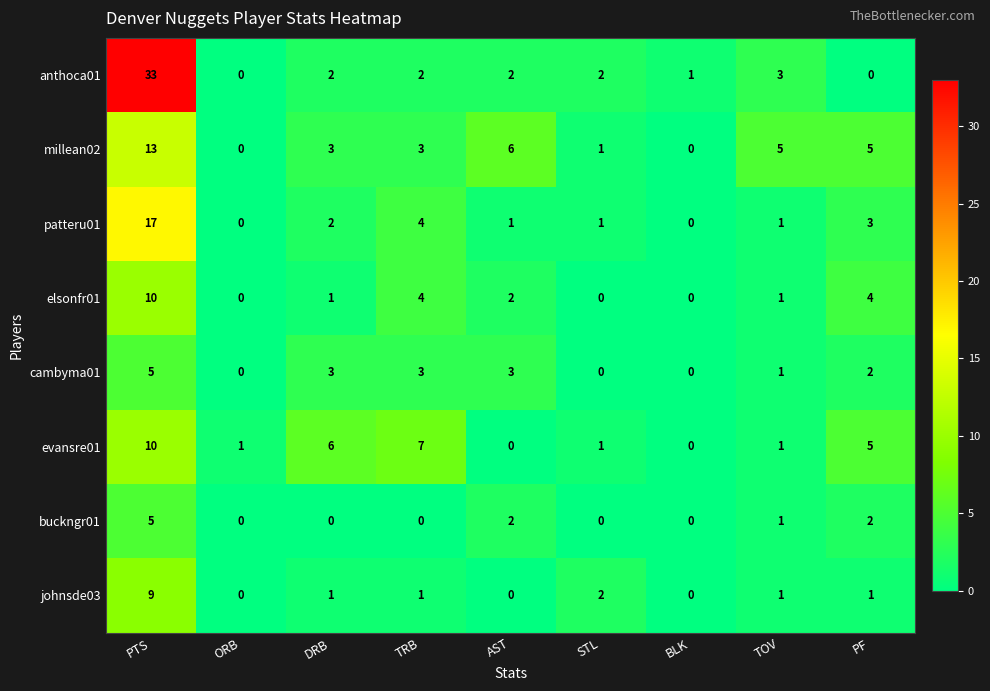

Is it true that anthoca01 equals 3 at TOV?

True